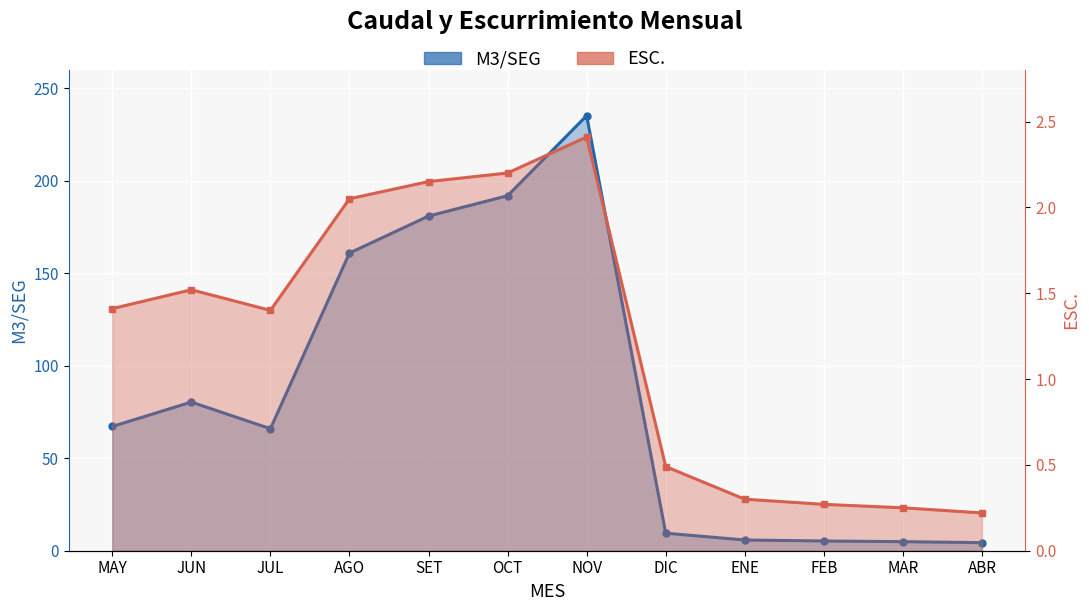

What is the minimum value shown in the chart?

0.2